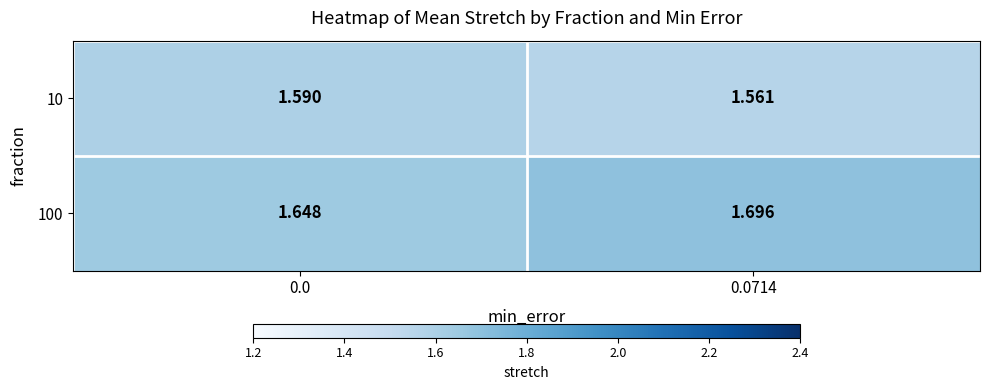

Is the value of 100 at 0.0 greater than the value of 10 at 0.0714?

Yes